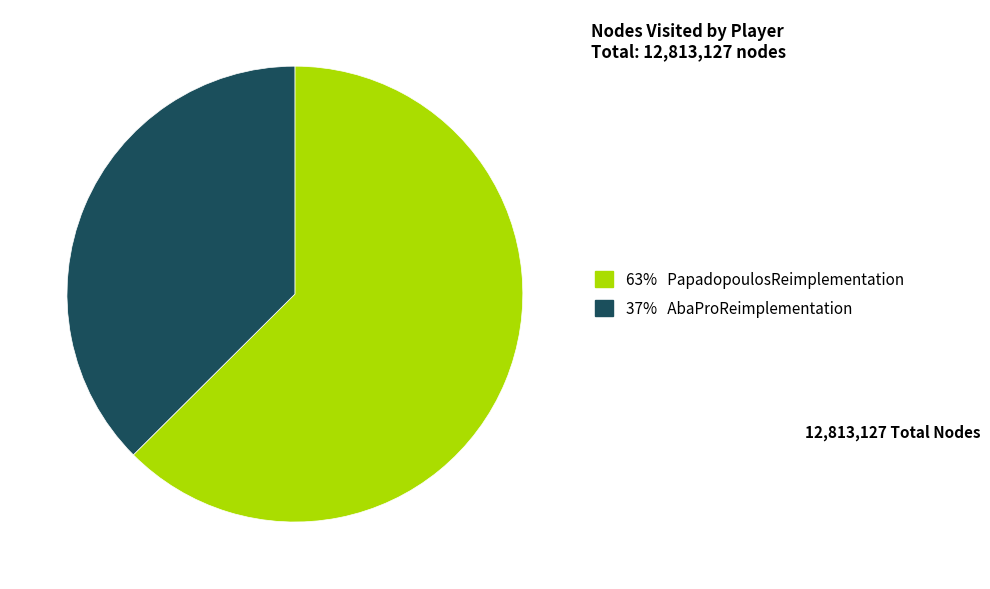

Is there any slice that represents more than half of the pie?

Yes